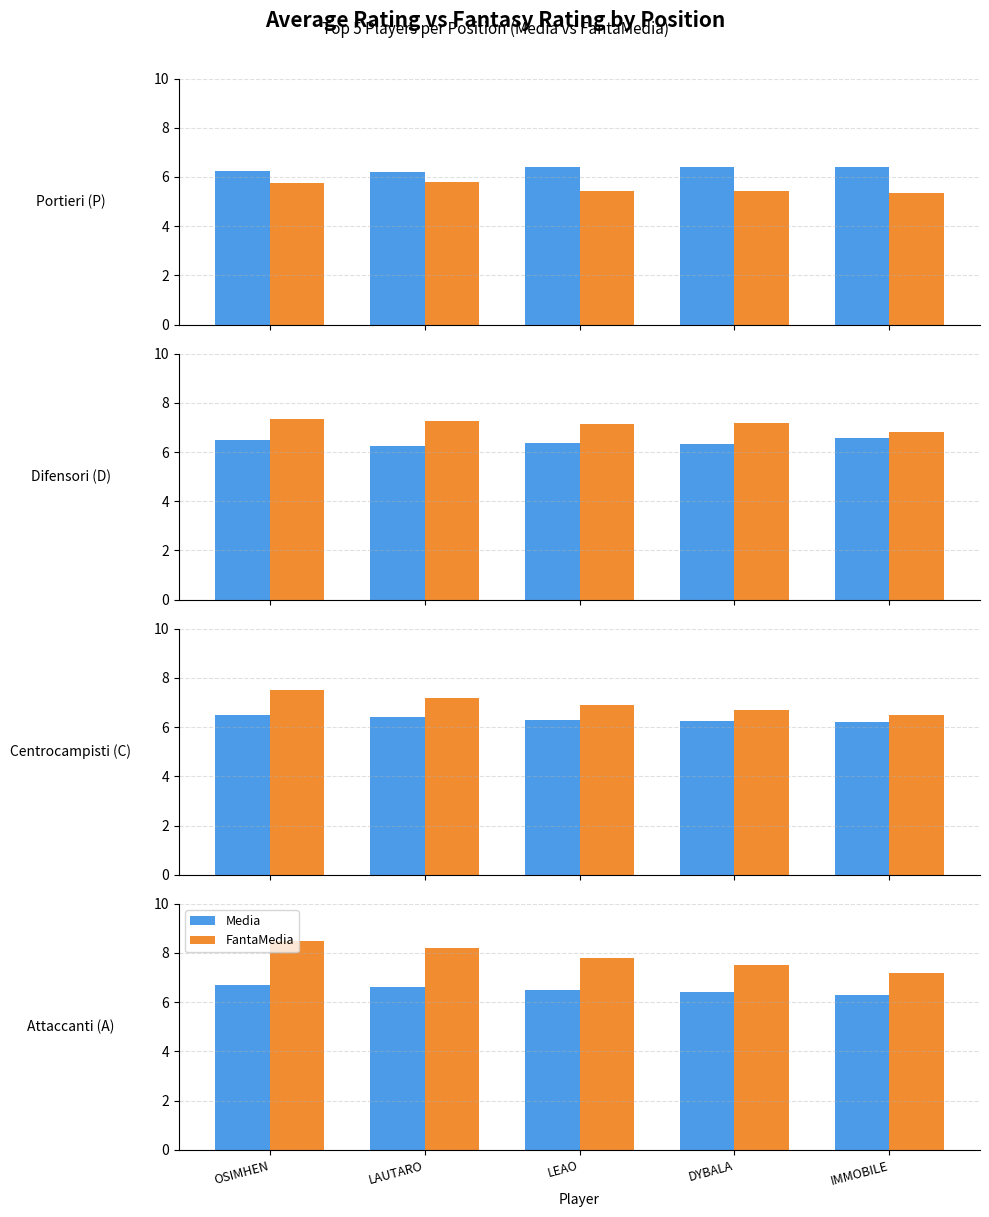

Between LAUTARO and OSIMHEN, which is larger?

OSIMHEN